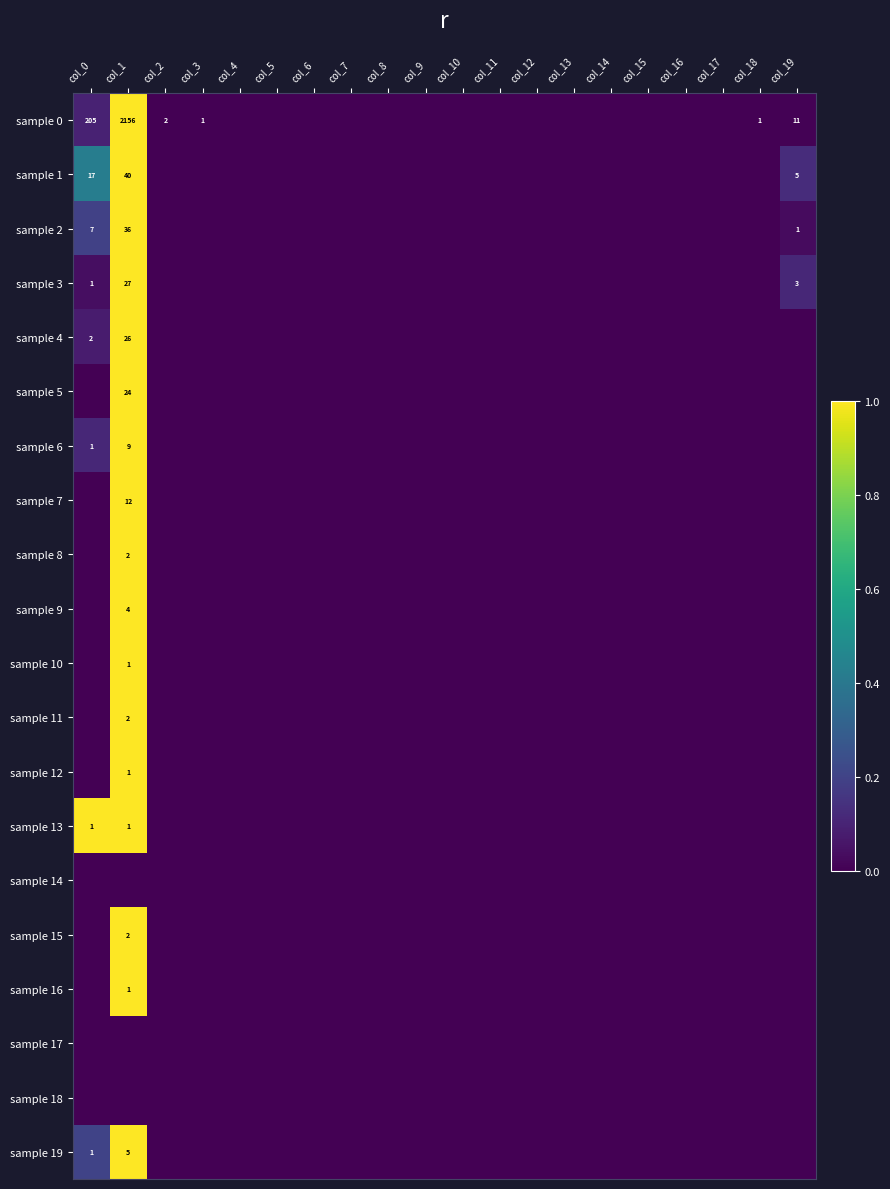

True or false: sample 0 has a value of 0.0 at col_18.

True